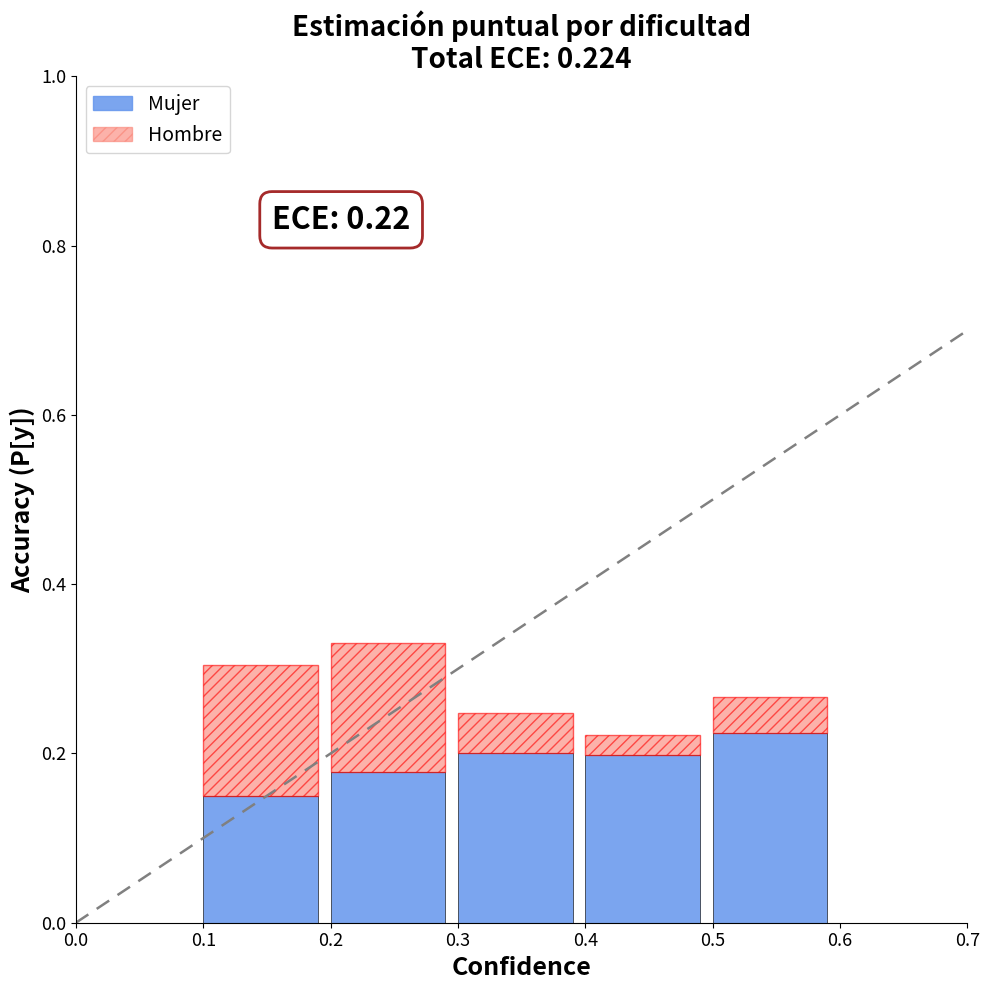

True or false: Mujer has a value of 0.2 at 0.2.

True